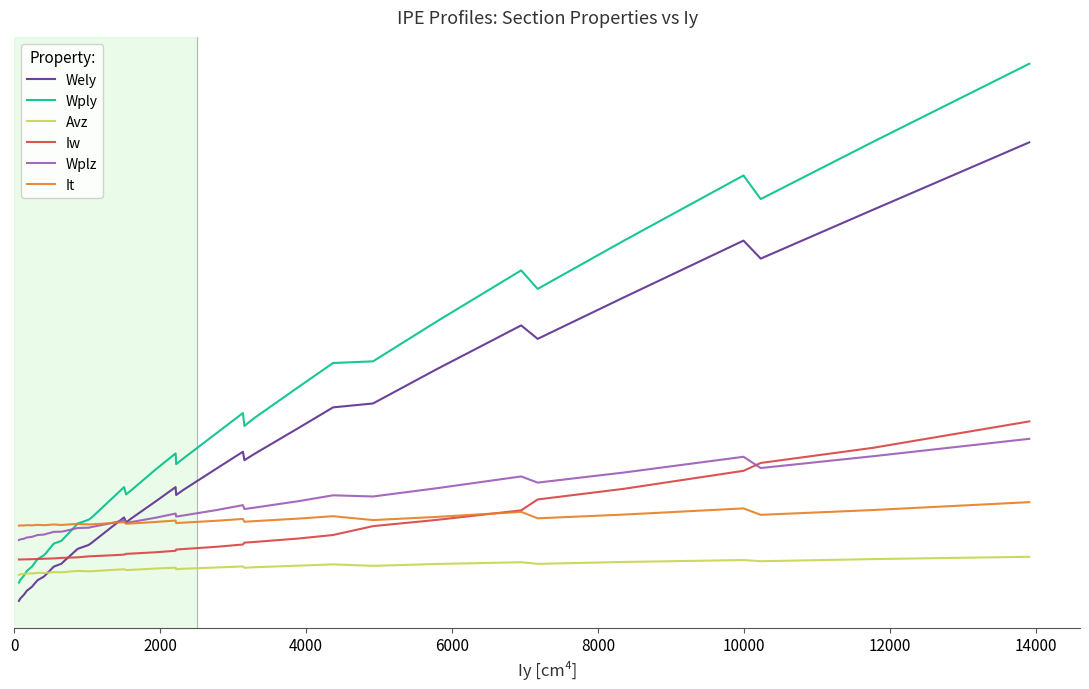

What are all the series names shown in the legend?

Wely, Wply, Avz, Iw, Wplz, It